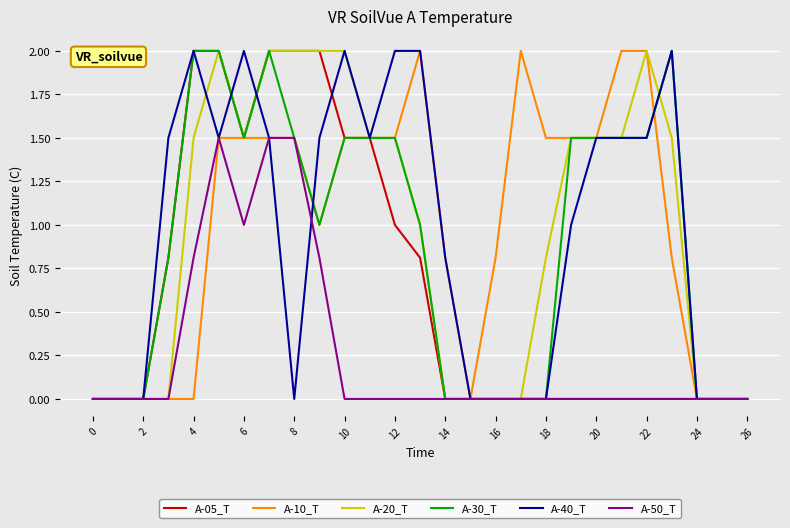

What is the greatest value displayed?

2.0